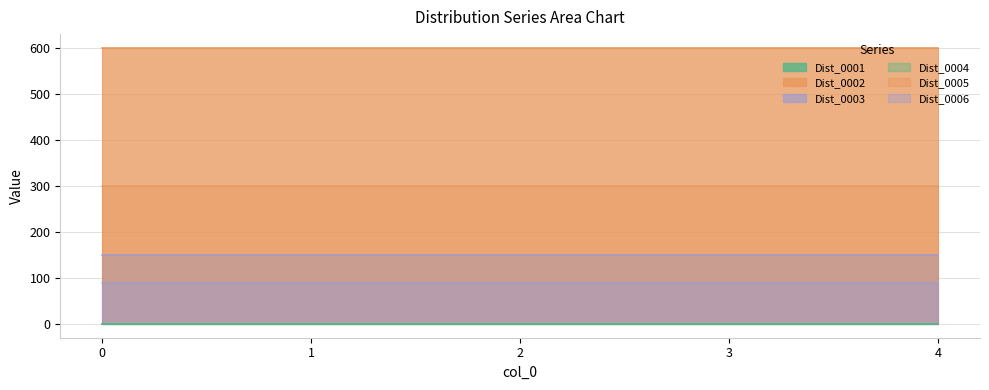

Which series changed the most between 0 and 3?

Dist_0001